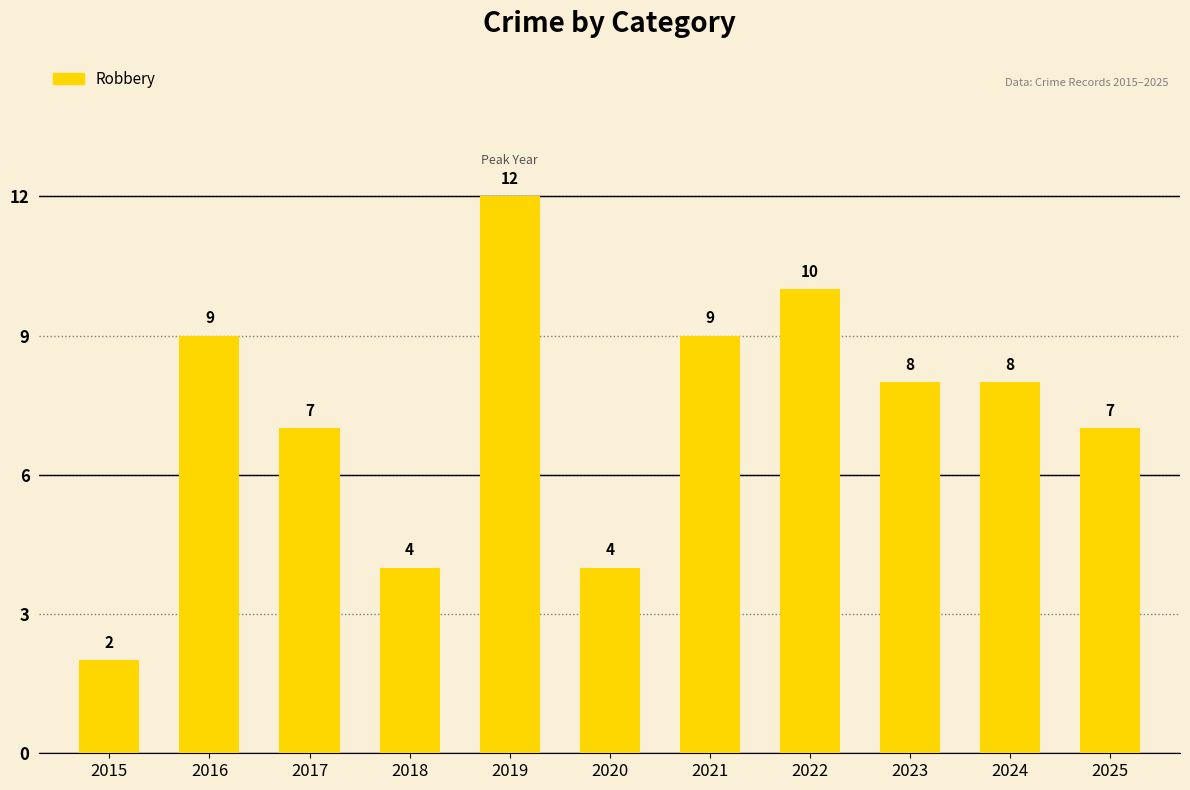

Where does the data first go above 8?

2016